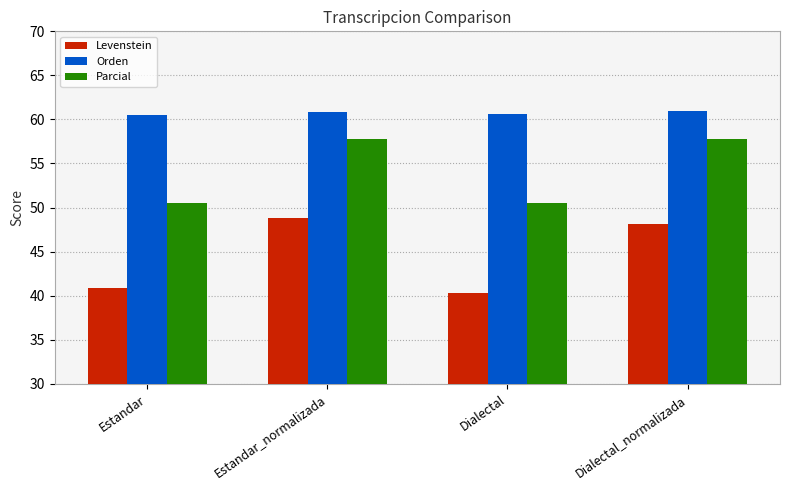

Which category has the lowest value across all series?

Dialectal